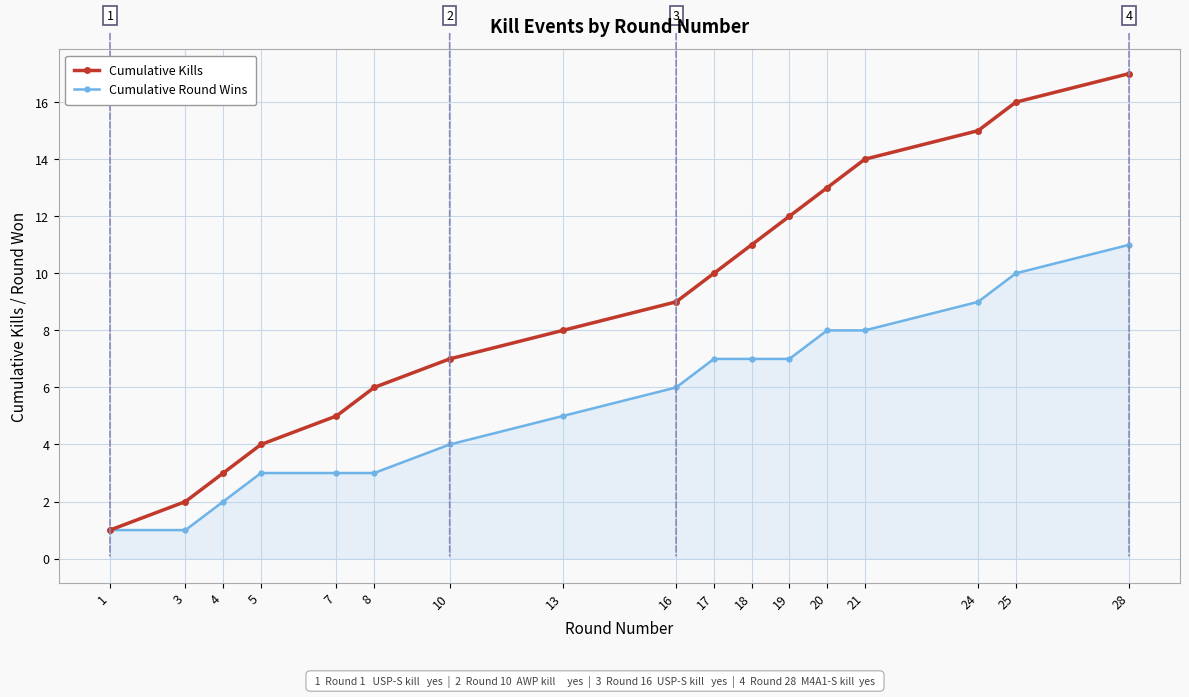

The value of Cumulative Round Wins at 13 is 5. True or false?

True